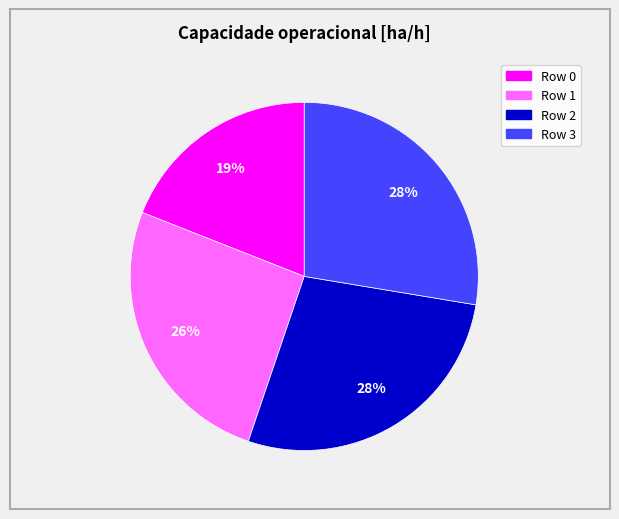

To the nearest percent, what percentage of the pie is Row 3?

28%